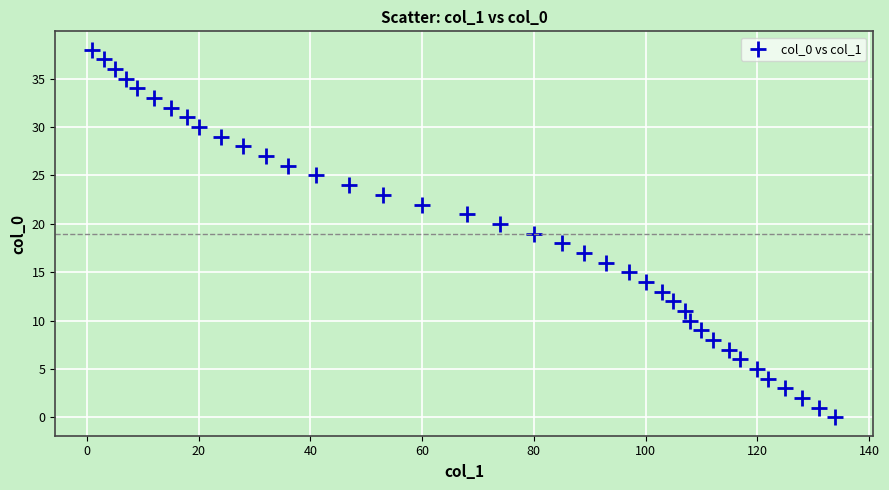

What is the range of X values (max minus min)?

133